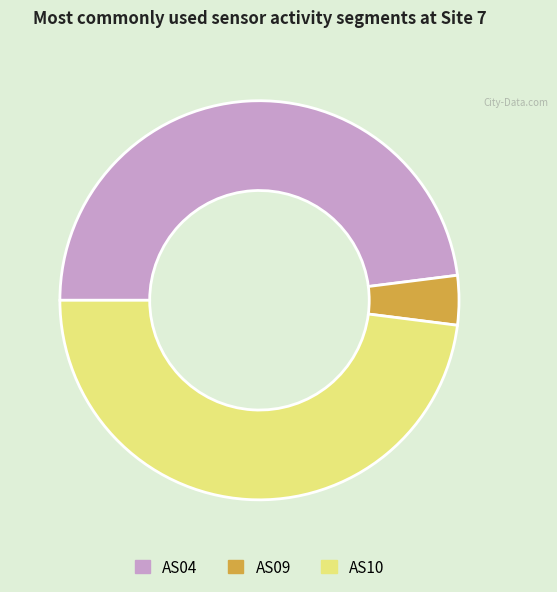

Is the sum of AS04 and AS09 greater than half?

Yes